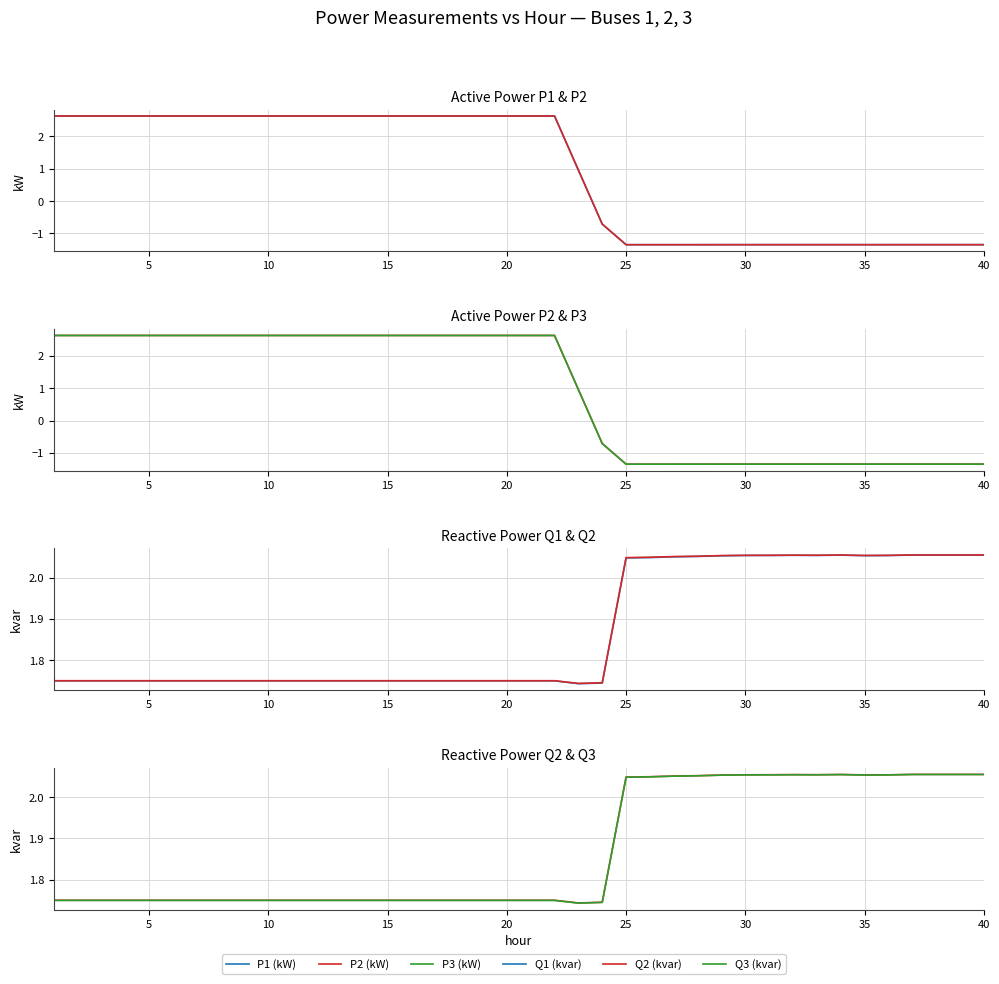

Is this an area chart (filled region under the line)?

No